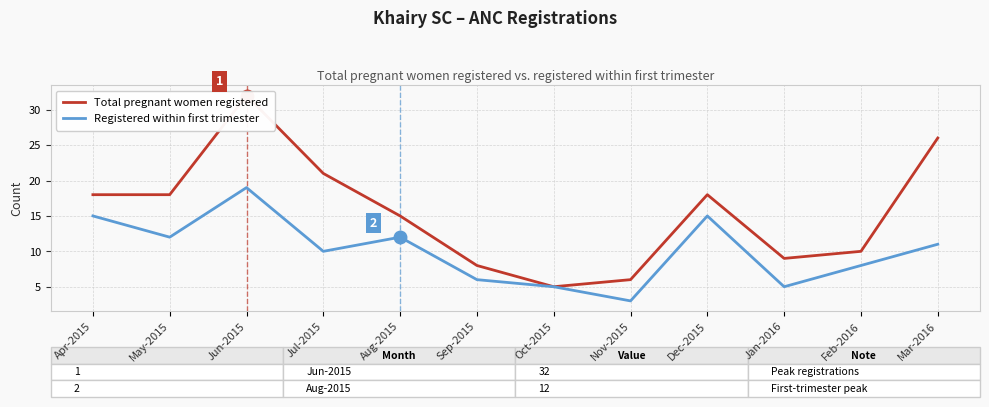

Which category has the highest value in the Registered within first trimester series?

Jun-2015